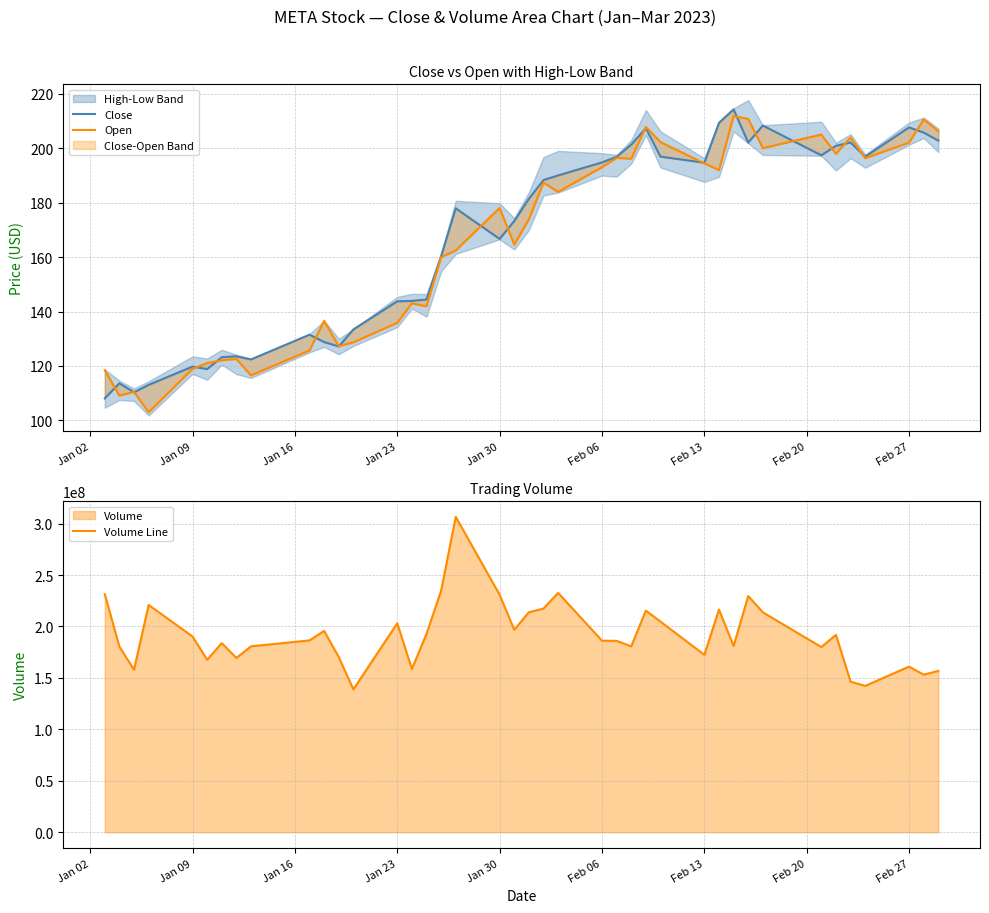

What is the minimum value for Volume Line?

138858100